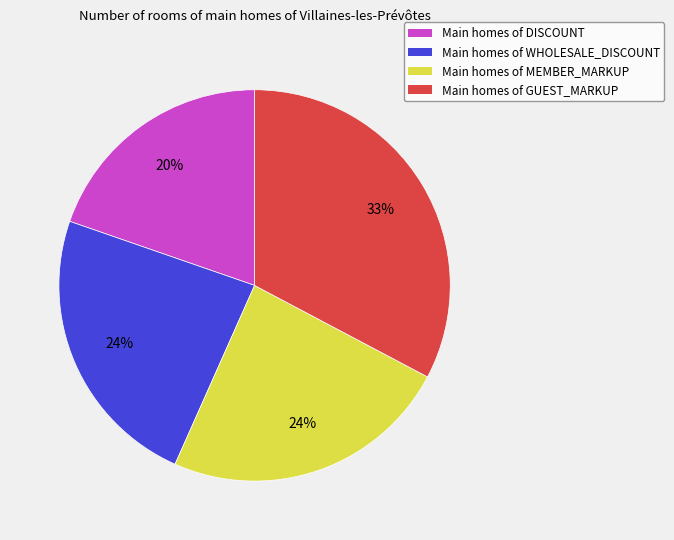

What percentage is the Main homes of GUEST_MARKUP slice, to the nearest percent?

33%